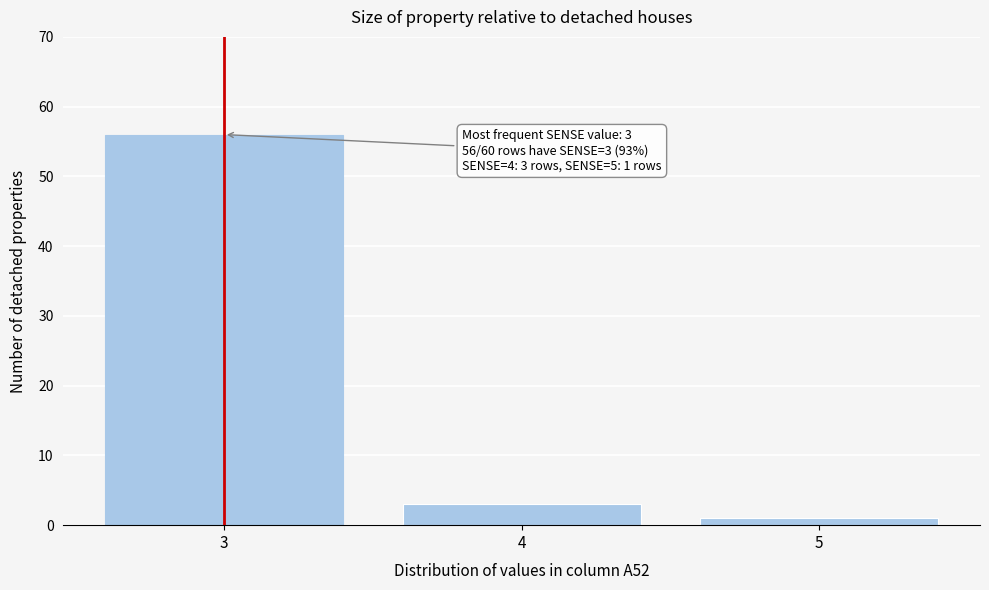

Over which range of the x-axis is the bar tallest?

2.5 to 3.5